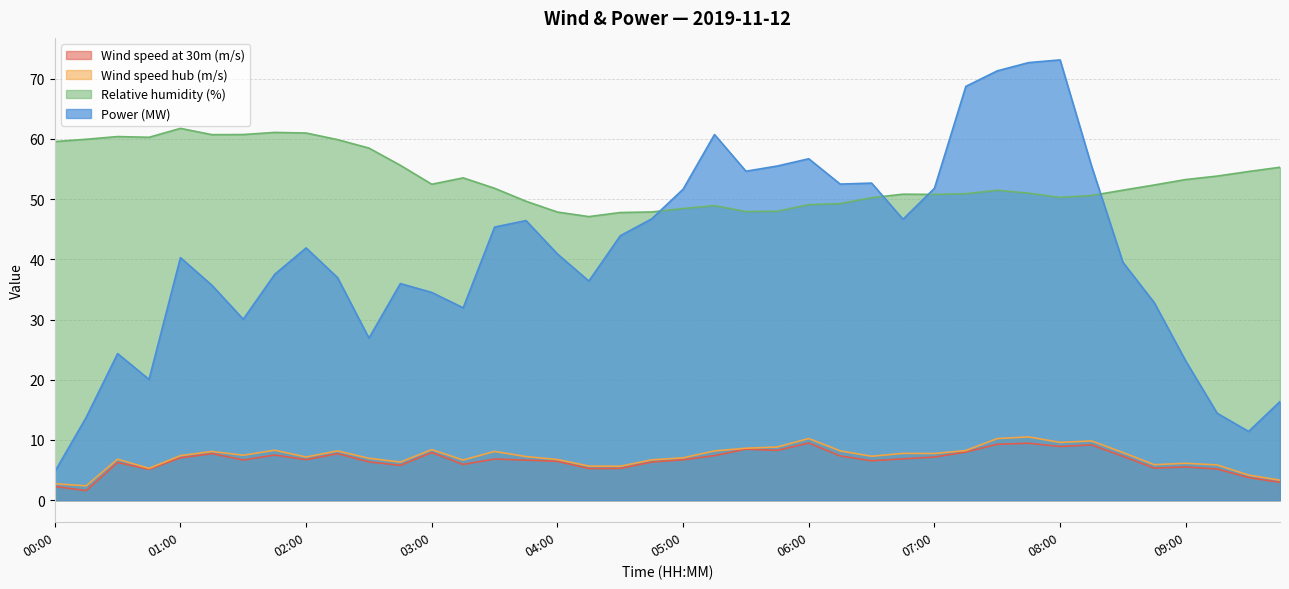

How many lines are shown in the chart?

4